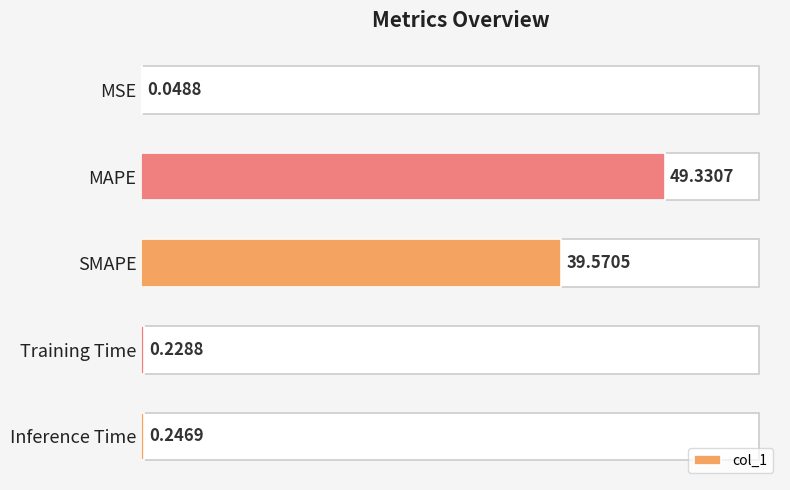

Between SMAPE and Inference Time, which is larger?

SMAPE